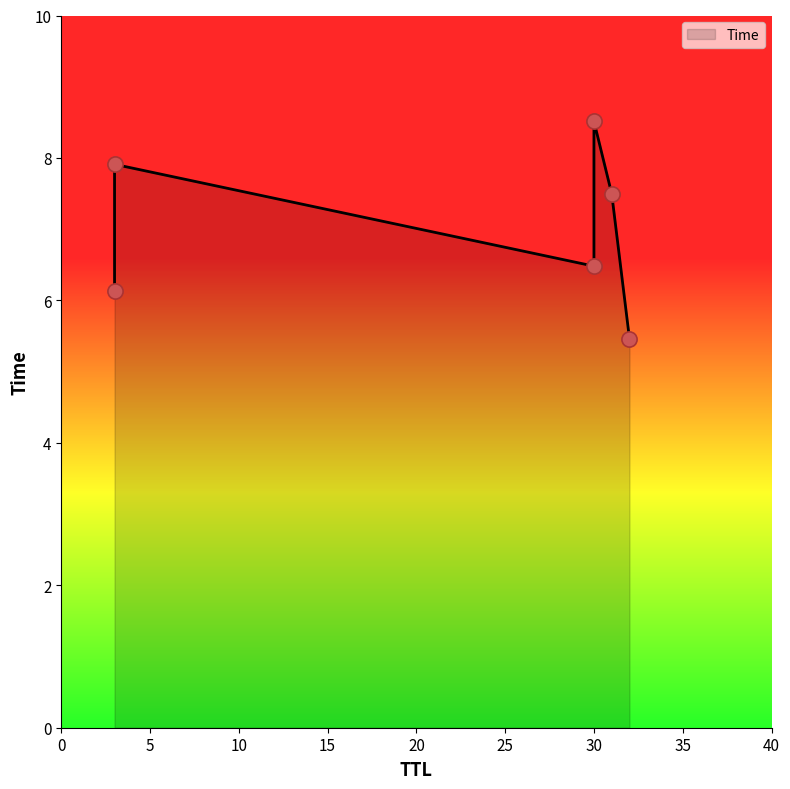

Approximately how many times larger is the value at 30 compared to 32?

1.6